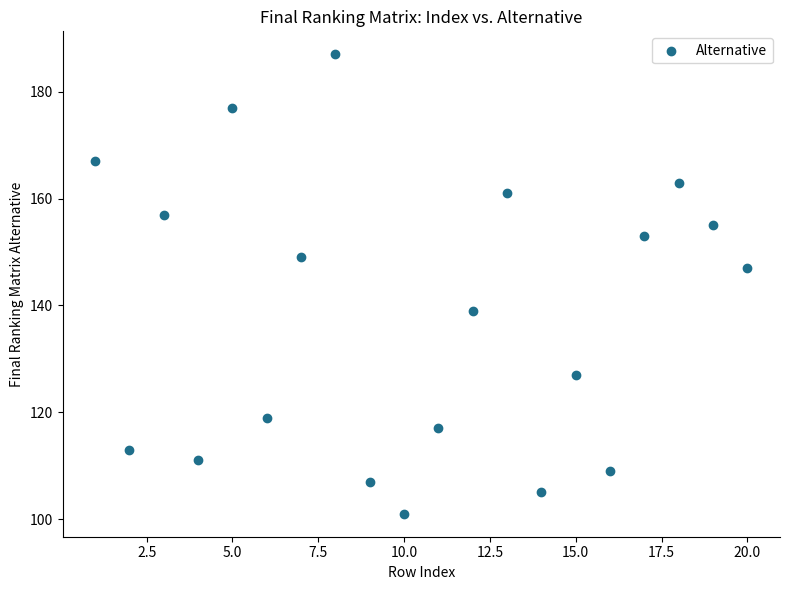

What is the range of X values (max minus min)?

19